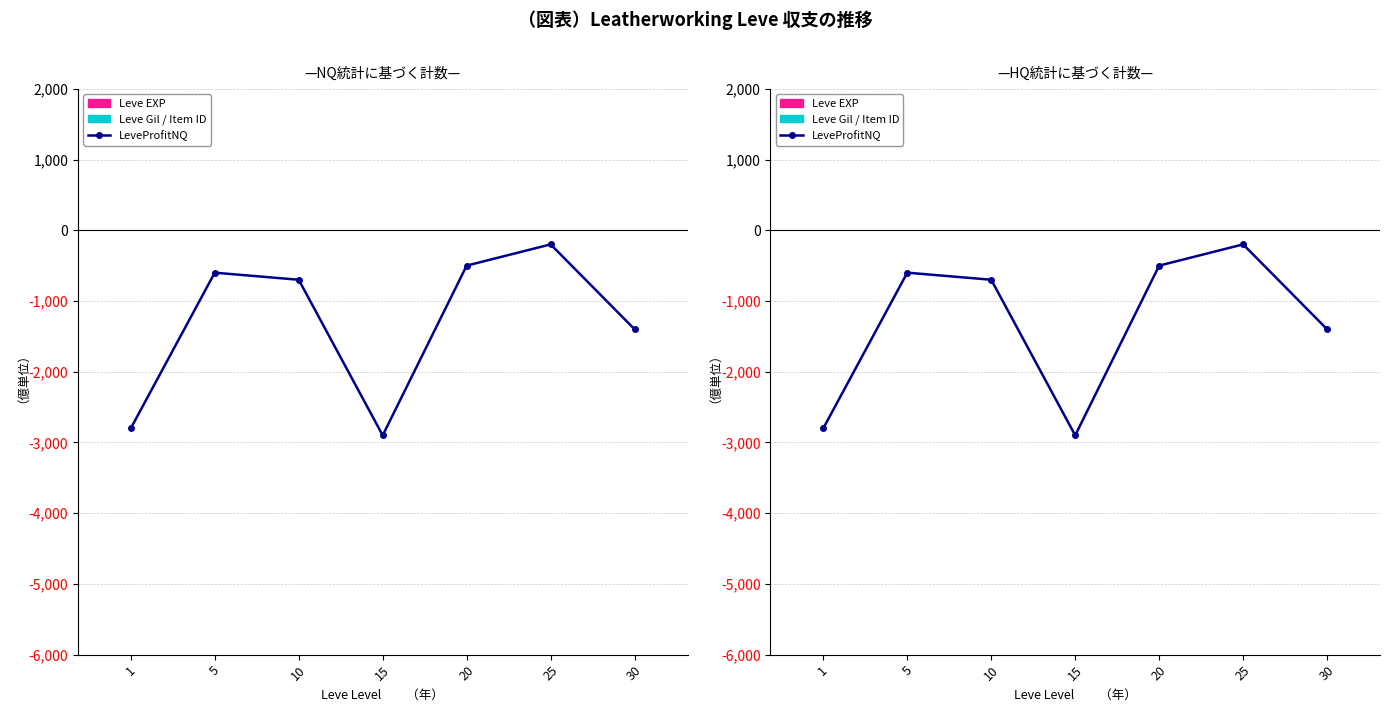

What is the value of the LeveProfitNQ (scaled) bar at the 4th from the left?

-2900.0